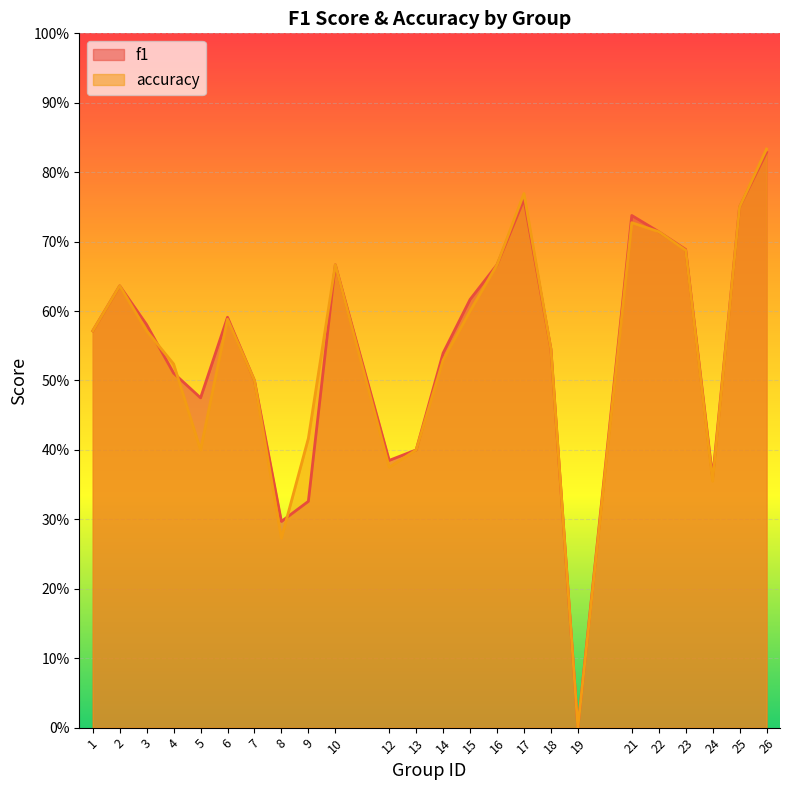

What are all the series names shown in the legend?

f1, accuracy